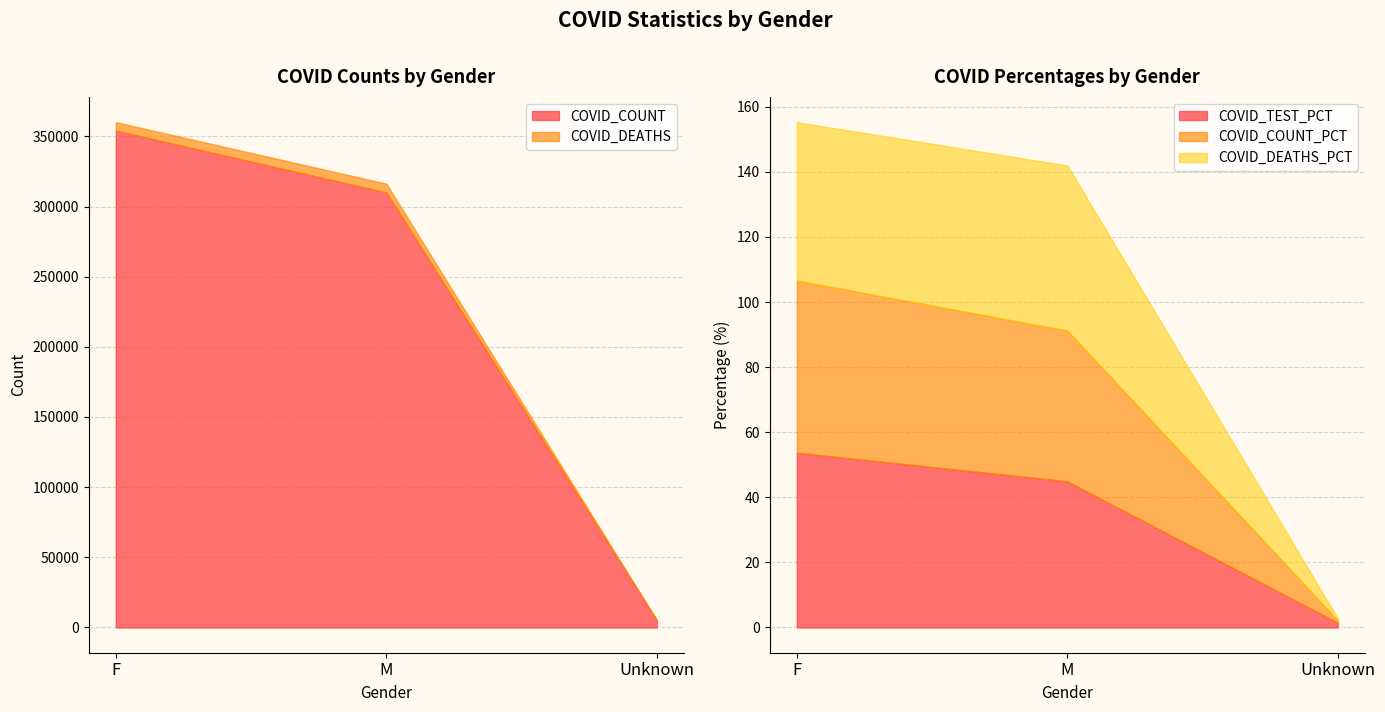

The value of COVID_DEATHS at F is 9246.4. True or false?

False